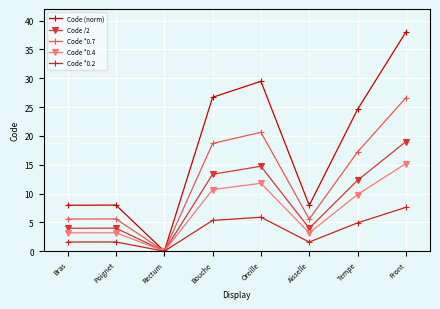

Which series has the largest range (max minus min)?

Code (norm)